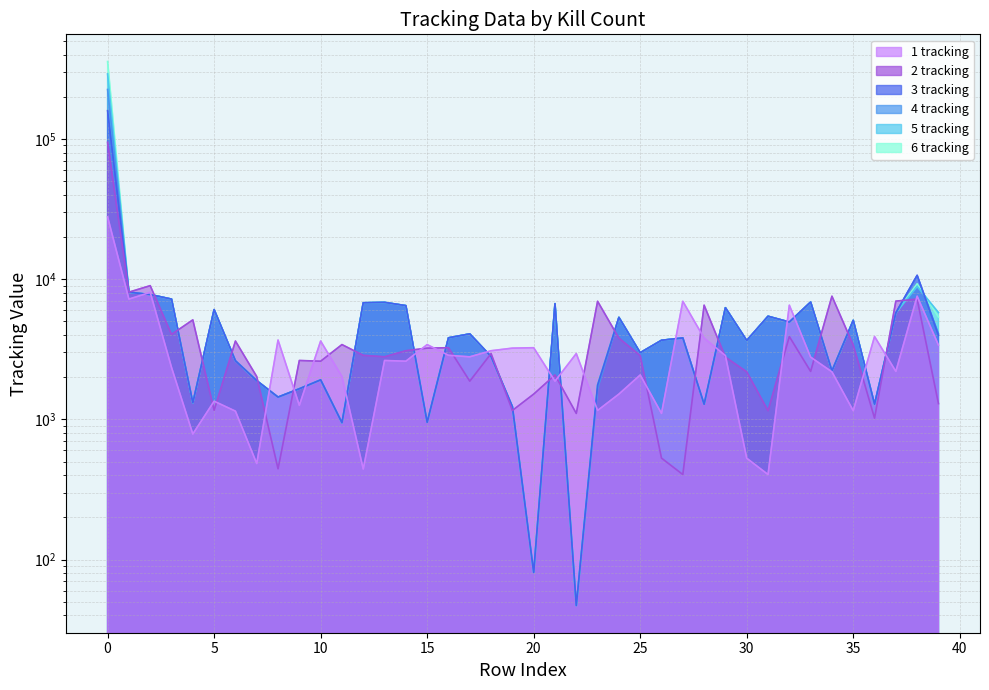

After their last crossing, which series has the higher values: 2 tracking or 5 tracking?

5 tracking